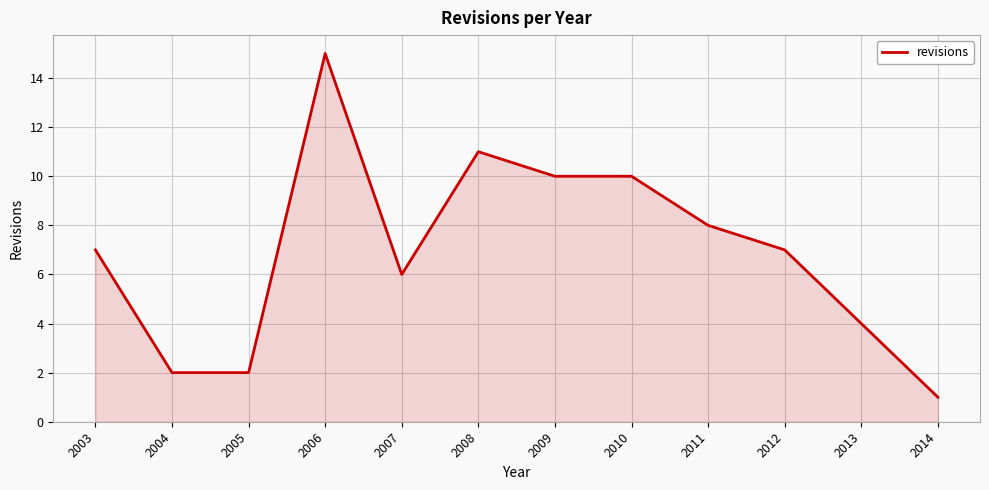

Does the chart have visible grid lines?

Yes